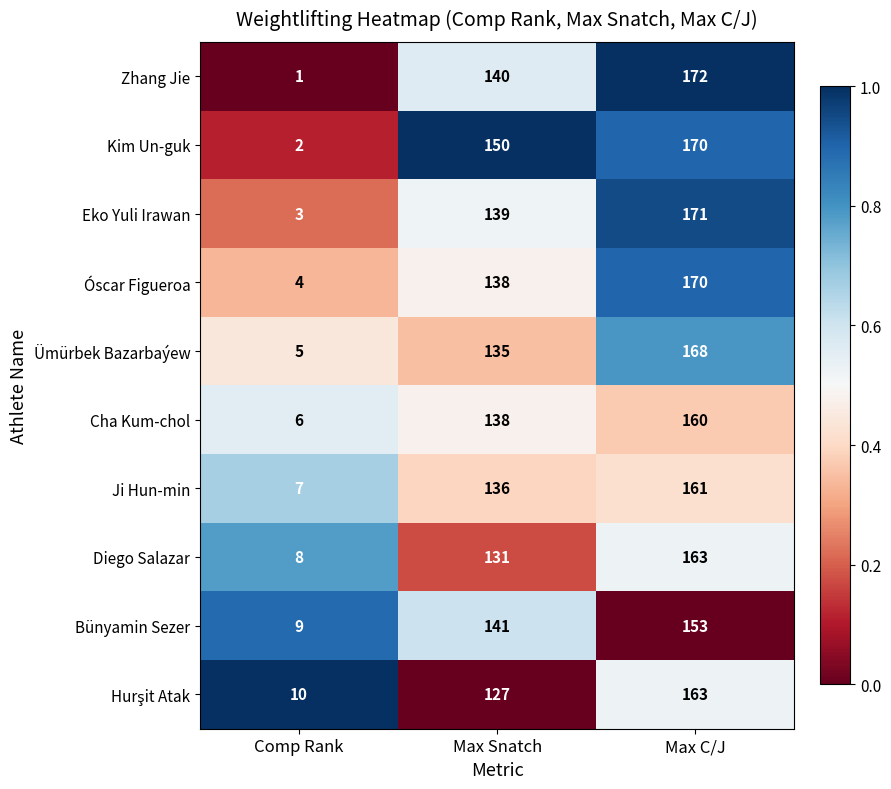

Which series has the largest total across all categories?

Kim Un-guk